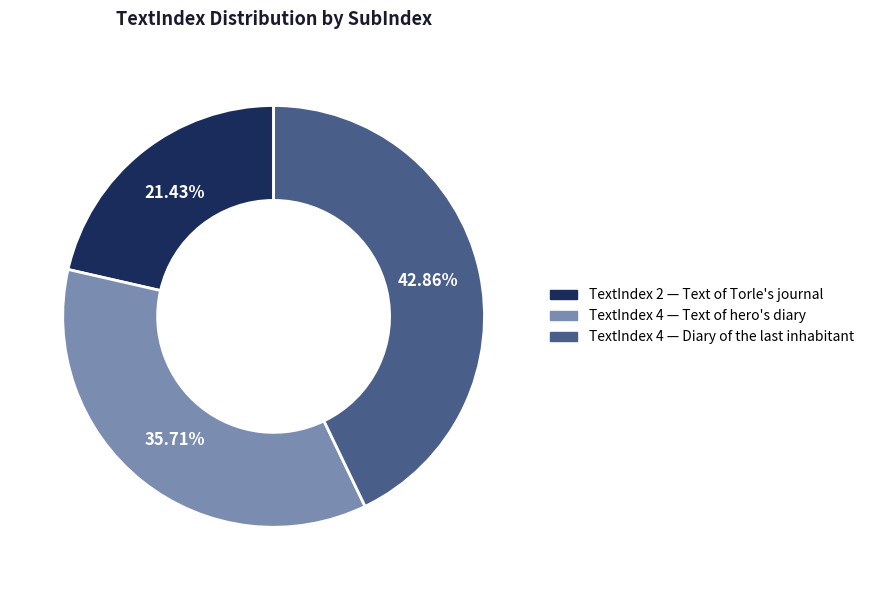

Which category has the biggest portion of the pie?

TextIndex 4 — Diary of the last inhabitant